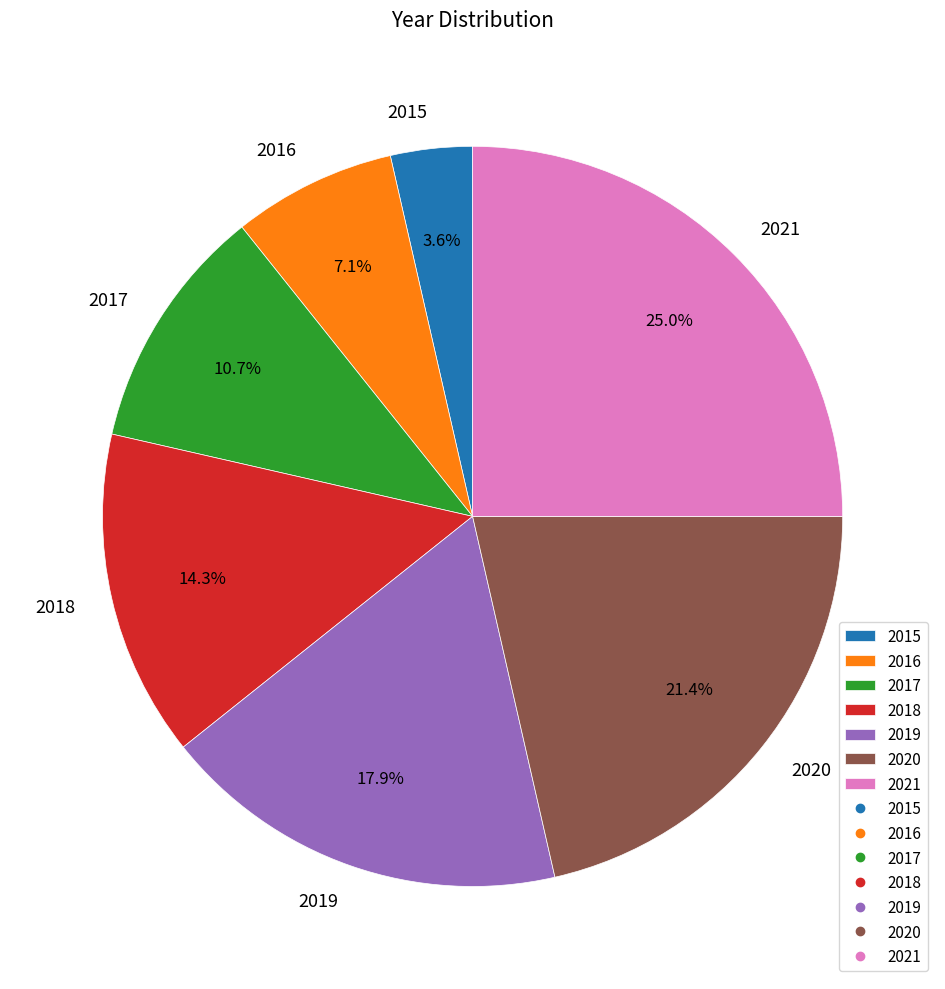

Does any single category account for the majority?

No